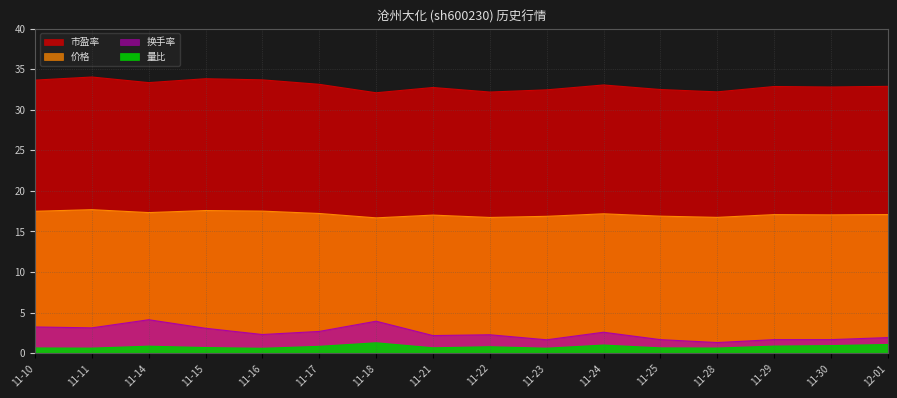

Between 11-15 and 11-25, which is larger?

11-15